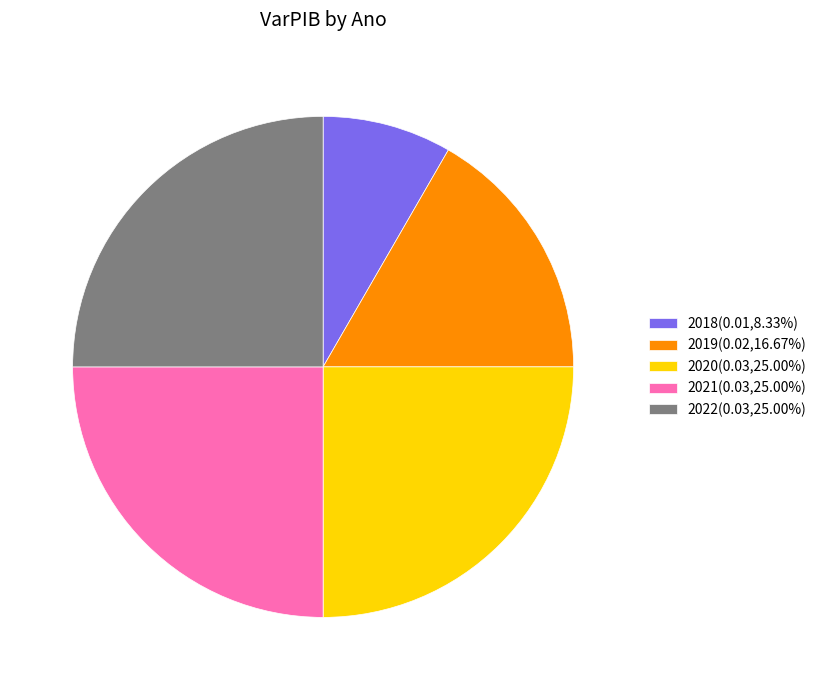

Does 2022(0.03,25.00%) account for over 50% of the chart?

No